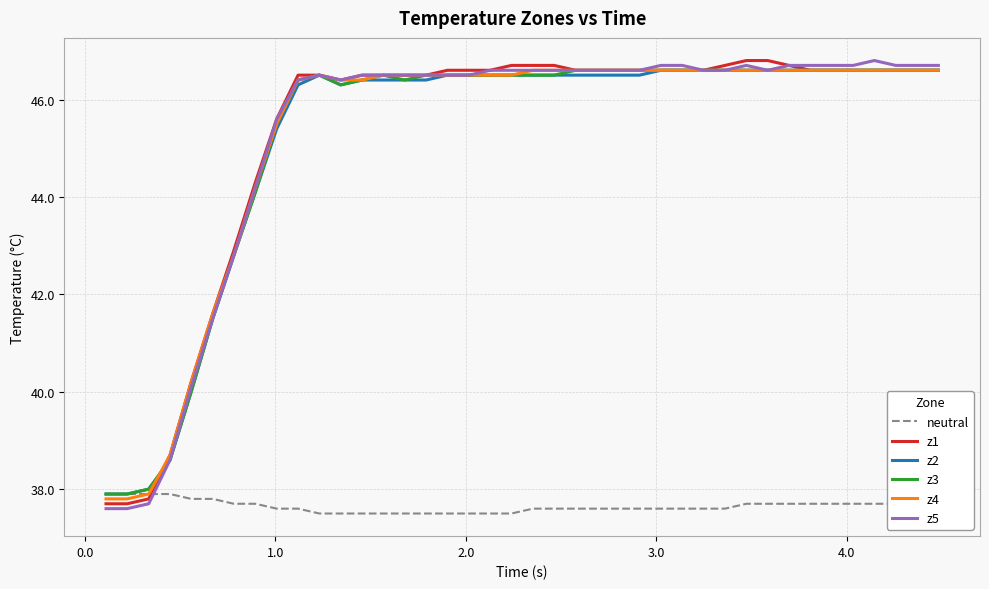

What is the highest value of the z4 series?

46.6